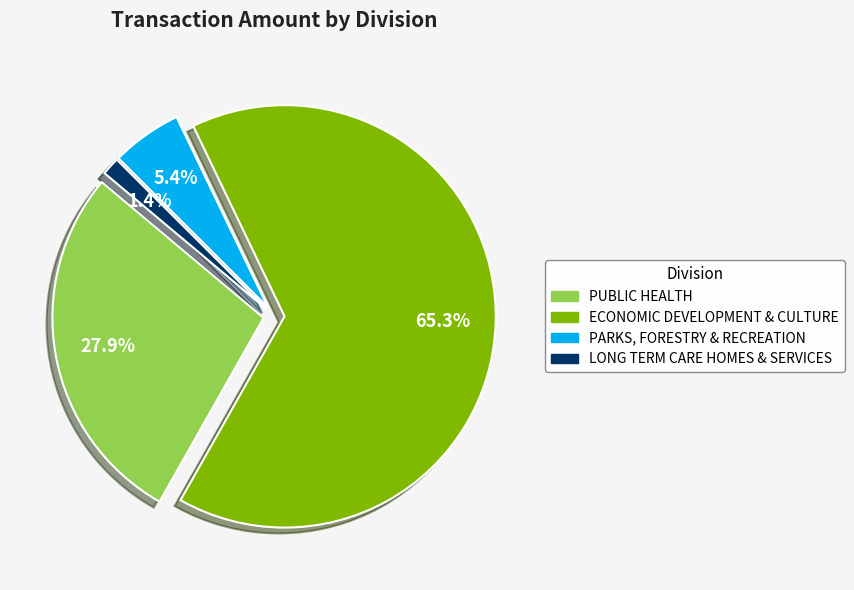

What percentage do LONG TERM CARE HOMES & SERVICES and PUBLIC HEALTH together represent?

29.3%